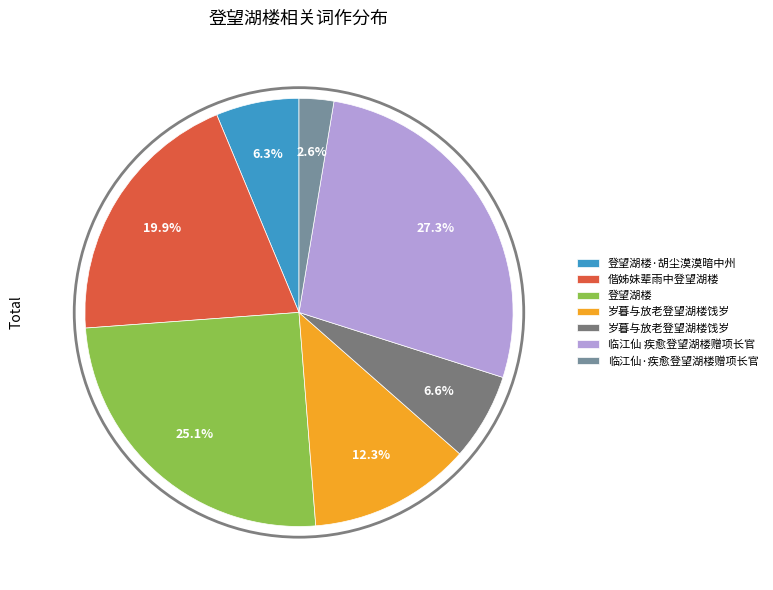

How many slices are in this pie chart?

7